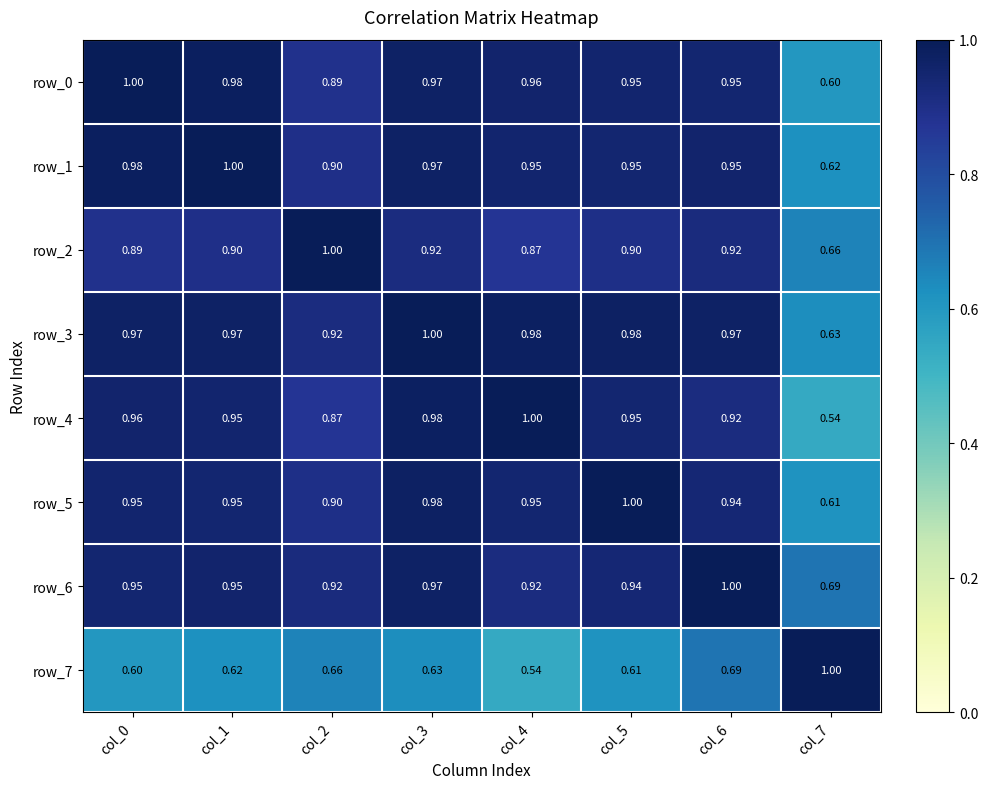

Is the value of row_6 at col_6 greater than the value of row_2 at col_0?

Yes